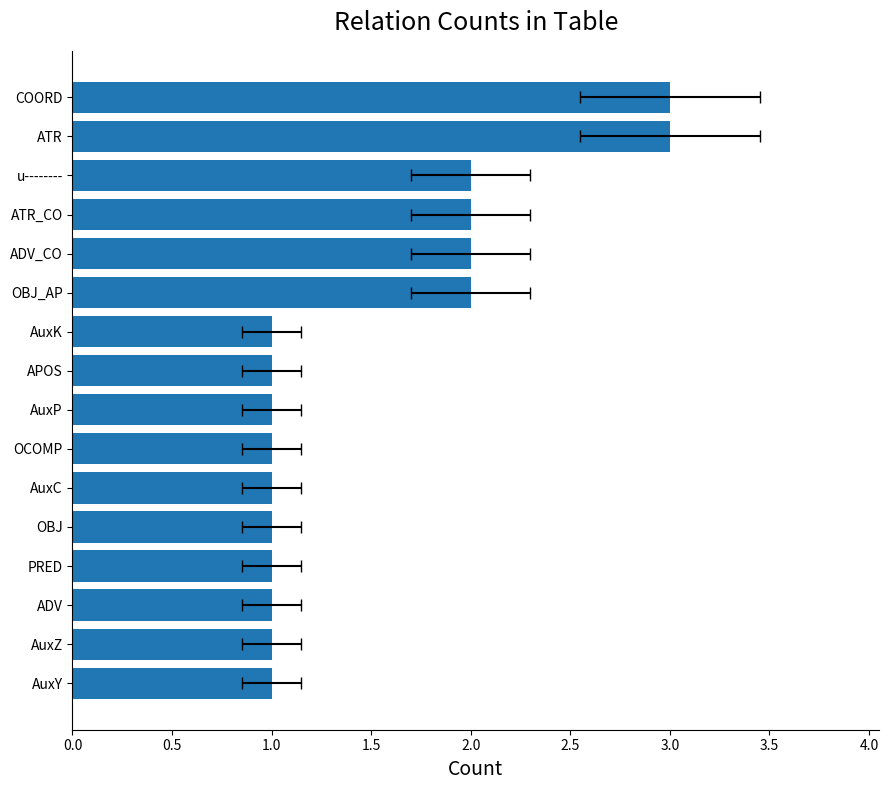

How many bars are there in total?

16